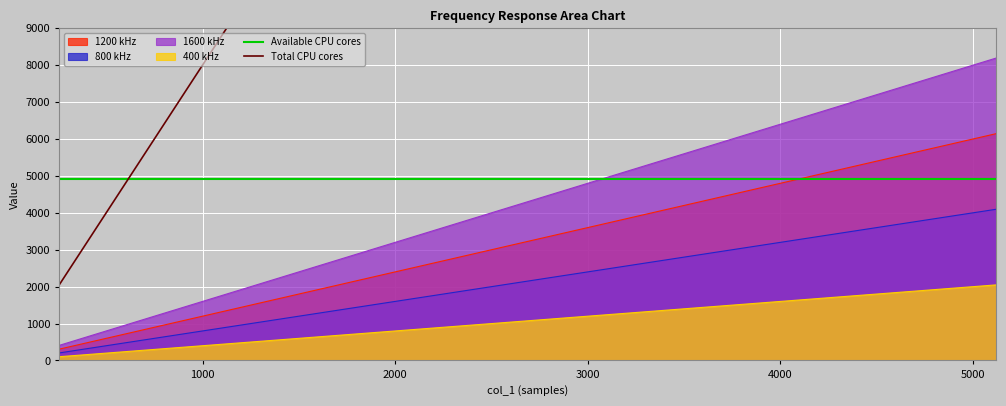

Is the value of 400 kHz at 768 greater than the value of 1600 kHz at 2560?

No